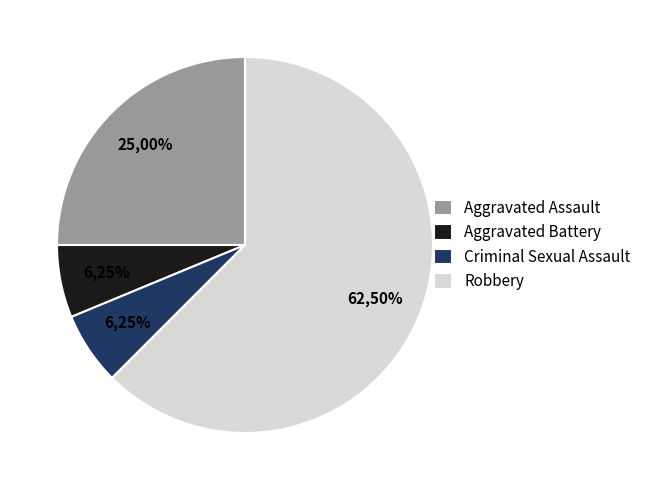

To the nearest percent, what is the average slice percentage?

25%